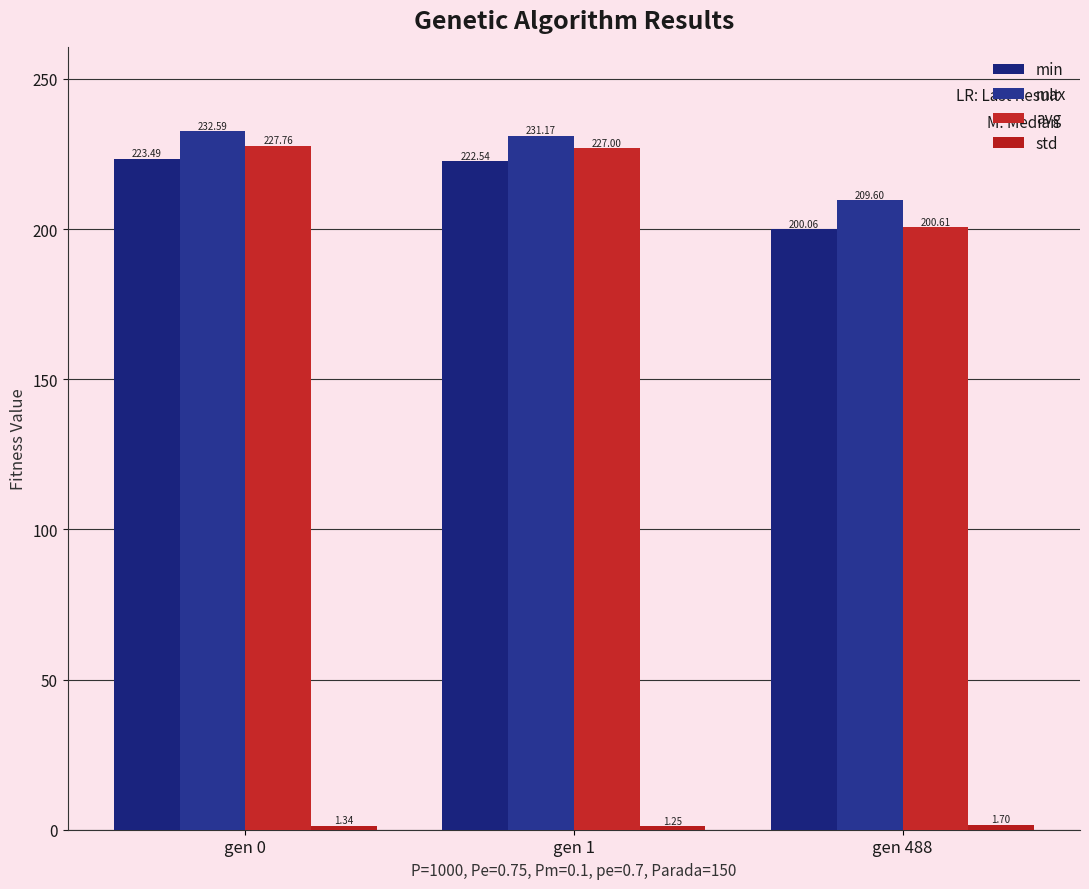

Is the value of min at gen 1 greater than the value of max at gen 488?

Yes